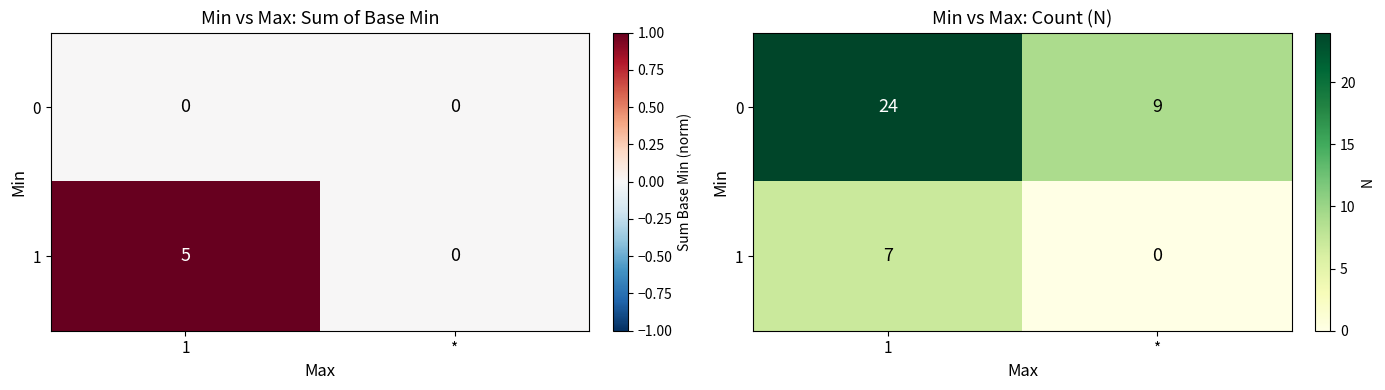

What is the spread (max minus min) of values at *?

9